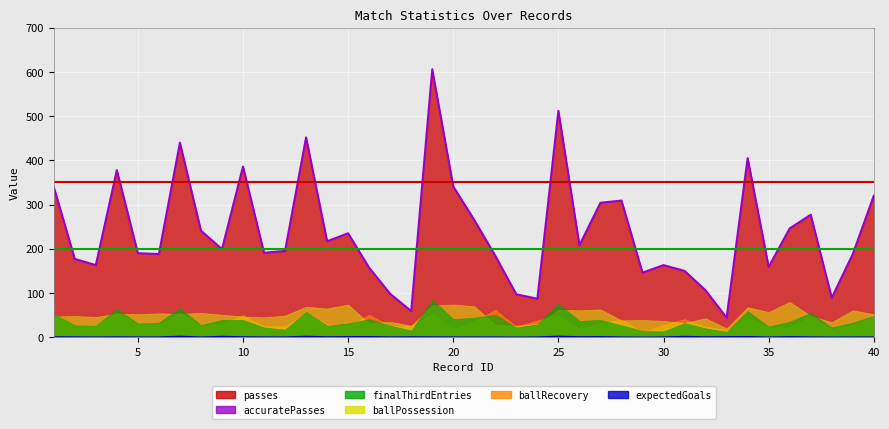

True or false: accuratePasses and expectedGoals cross at least once.

False